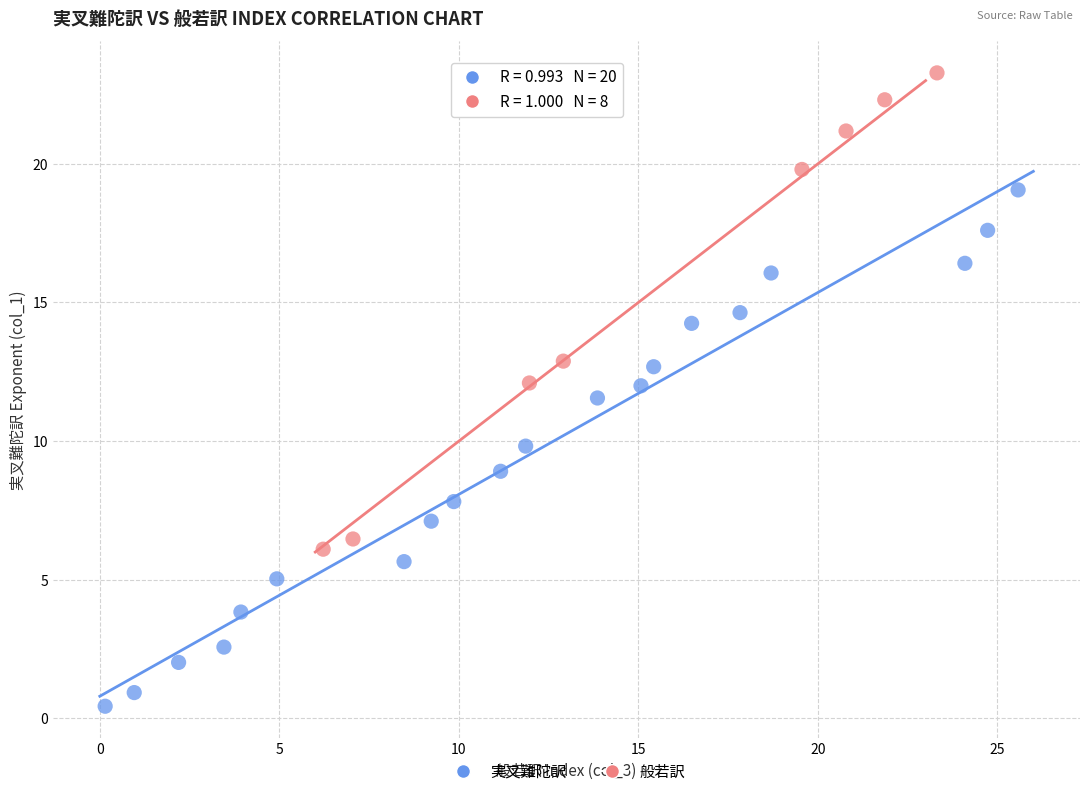

Which series contains the highest Y value?

般若訳